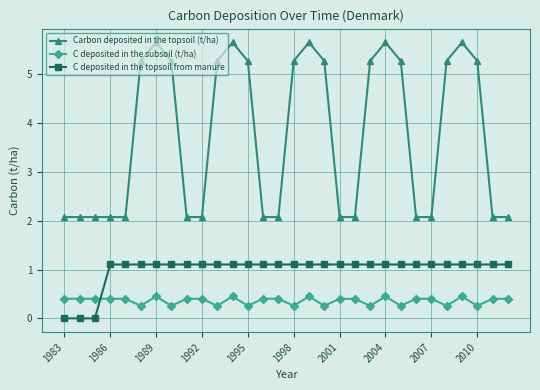

Rank the series by their average value, from highest to lowest.

Carbon deposited in the topsoil (t/ha), C deposited in the topsoil from manure, C deposited in the subsoil (t/ha)